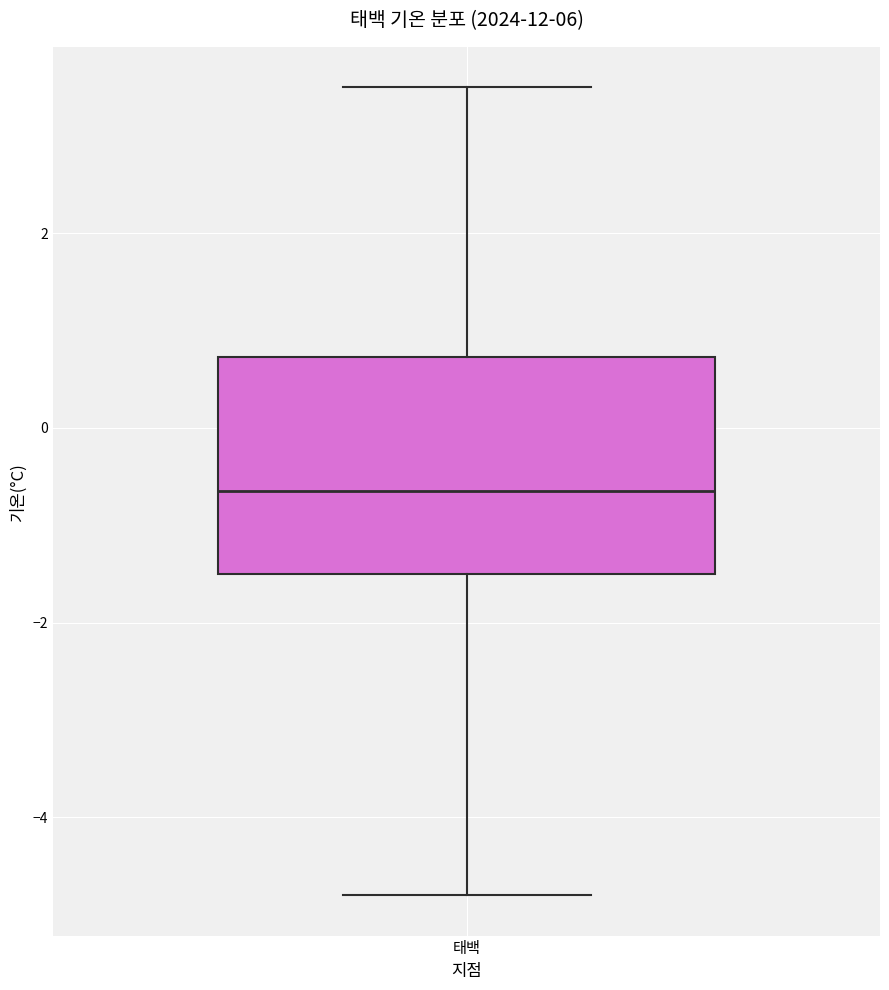

Read this box plot against the y-axis: the position of the median line, the range covered by the box, and the ends of both whiskers. The values are not printed on the chart, so give them approximately, as read against the axis.

median -0.6, box -1.4 to 0.8, whiskers -4.8 to 3.6